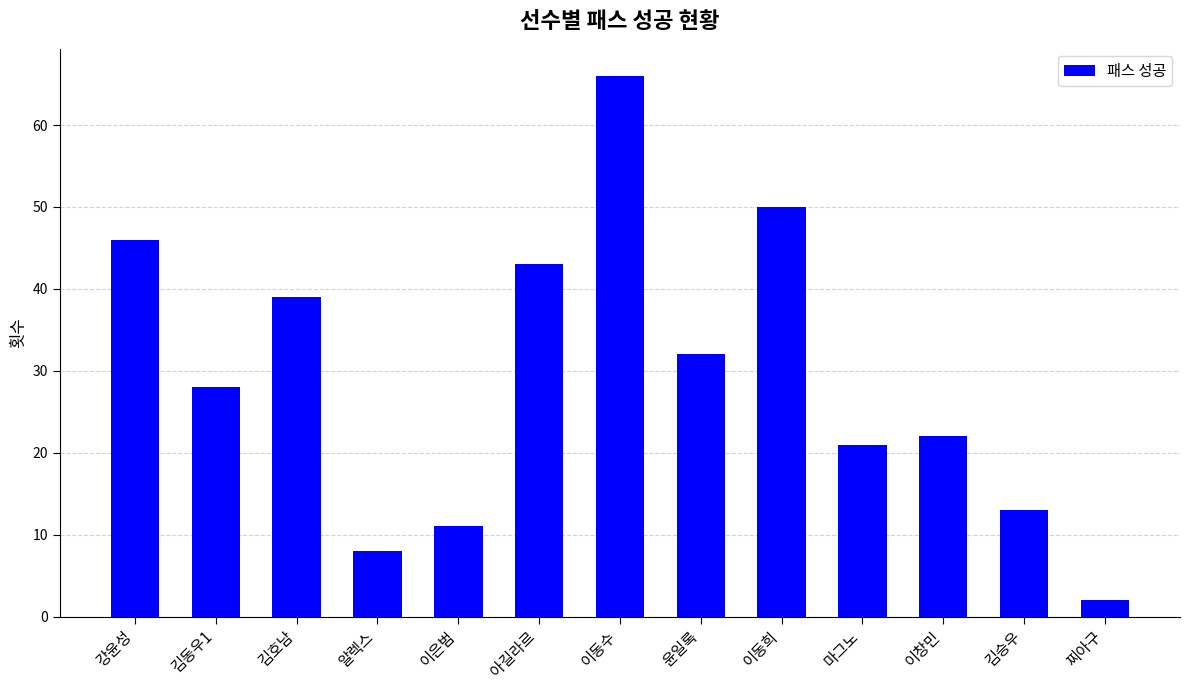

Reading left to right, transcribe all the data shown in this chart.

46	28	39	8	11	43	66	32	50	21	22	13	2